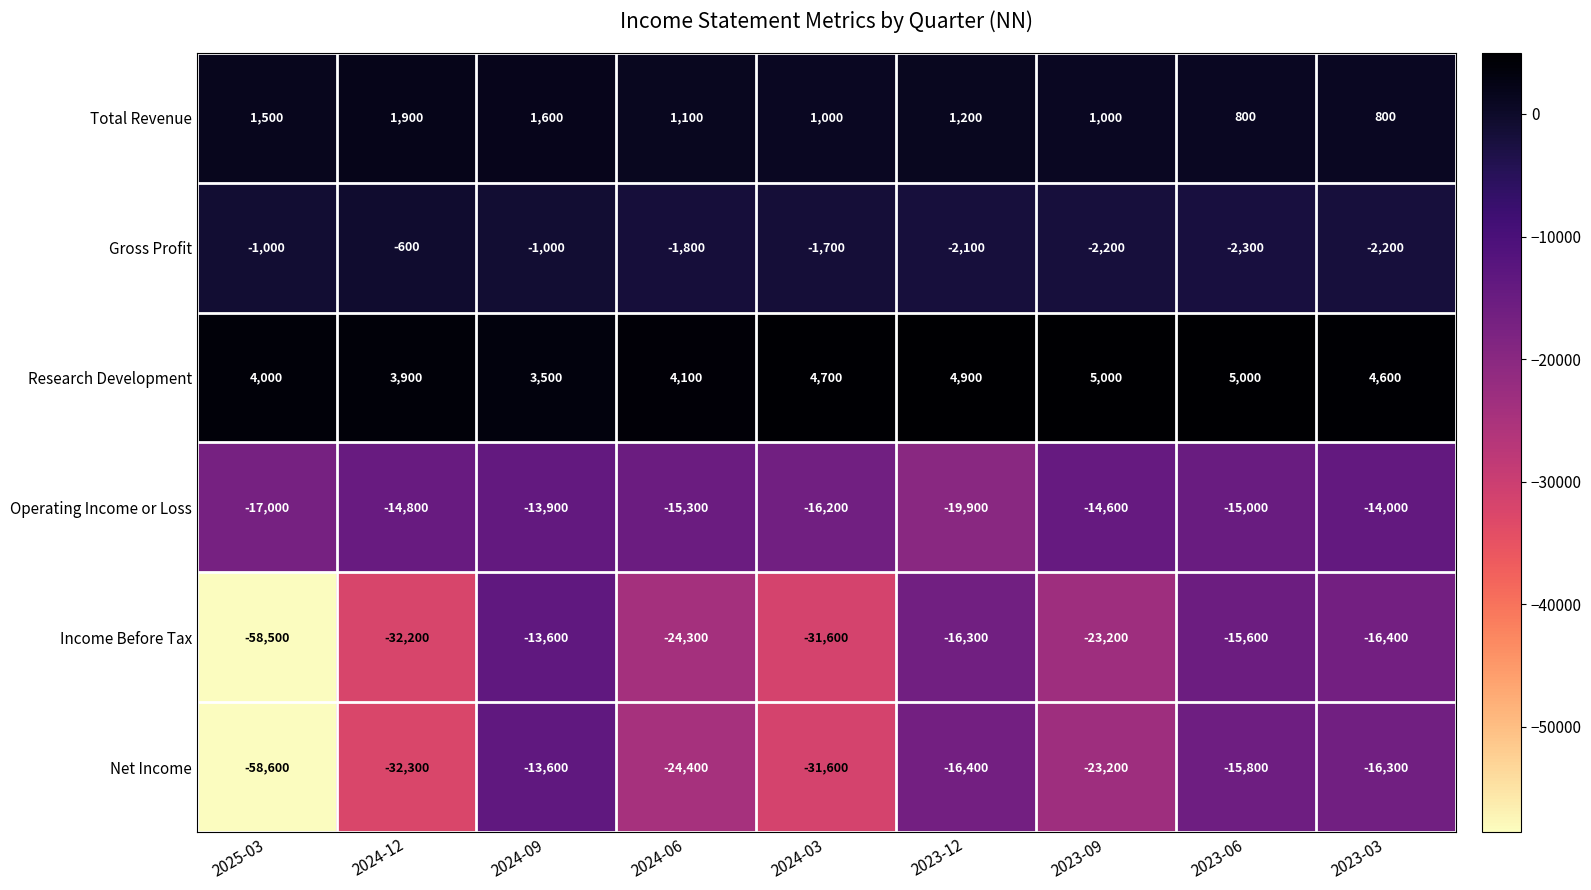

Where does the Net Income series first go above -23200?

2024-09